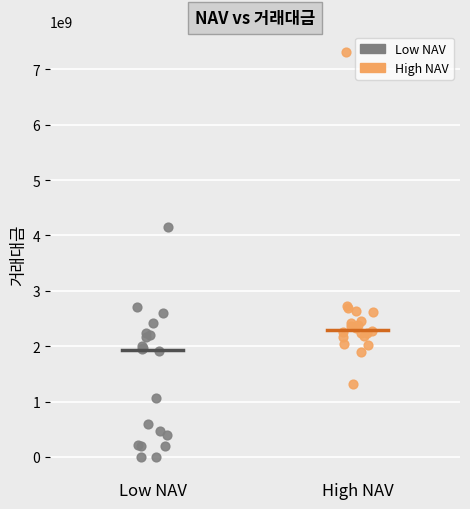

What are all the series names shown in the legend?

Low NAV, High NAV